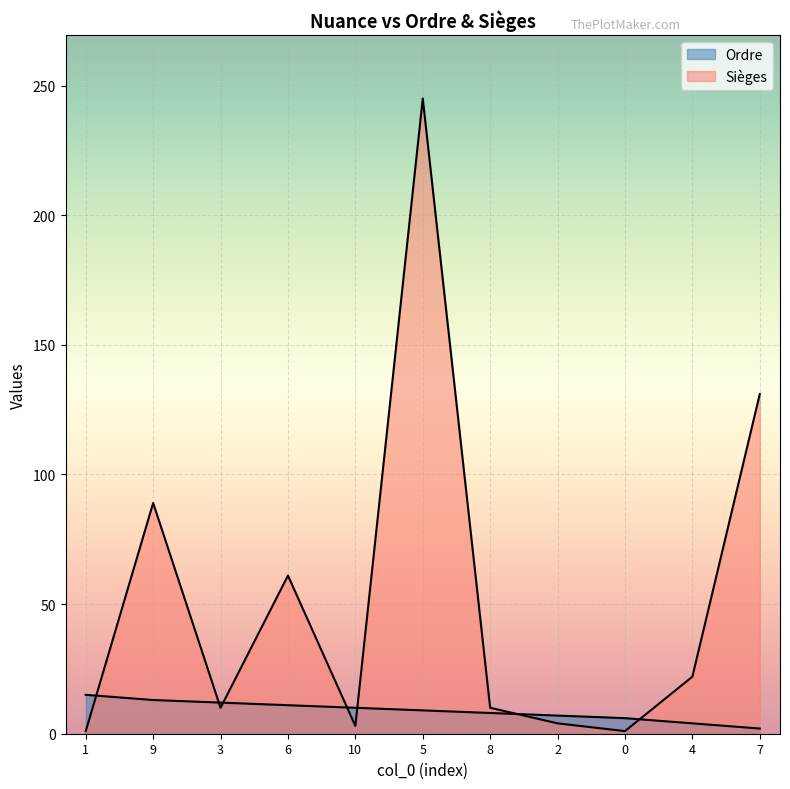

At which category is the sum across all series the highest?

5